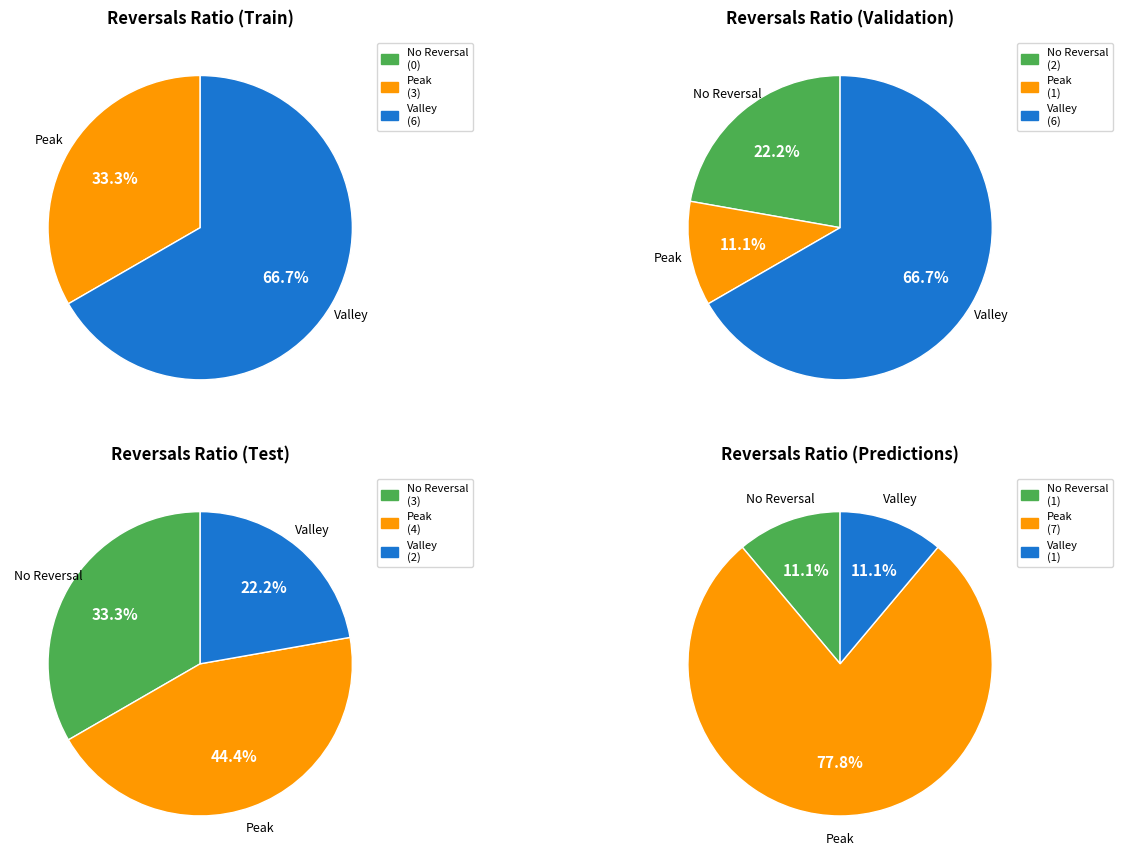

Rank the categories by Valley value from highest to lowest.

0, 1, 2, 3